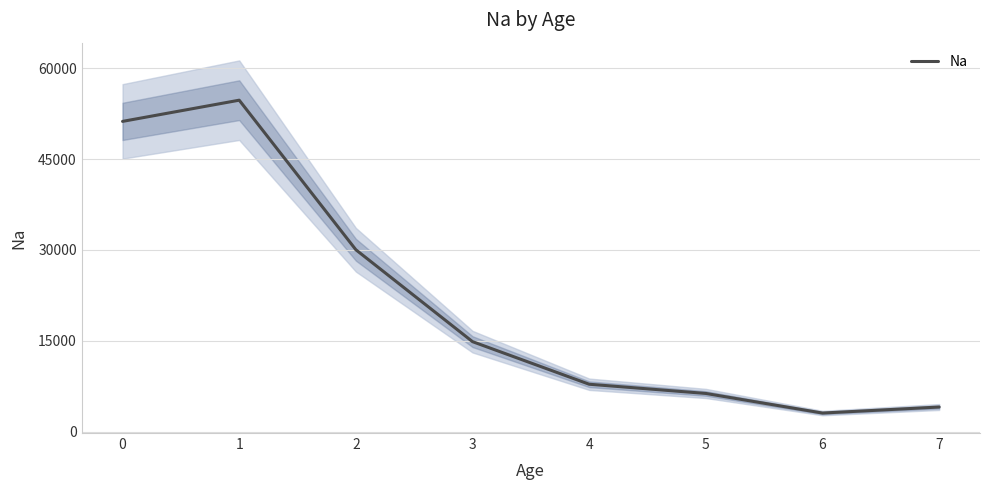

Rank the categories by value from highest to lowest.

1, 0, 2, 3, 4, 5, 7, 6